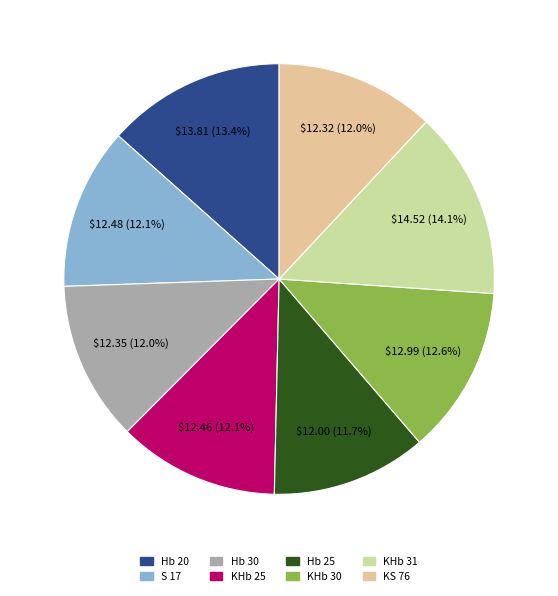

To the nearest percent, what is the combined percentage of KS 76 and KHb 25?

24%